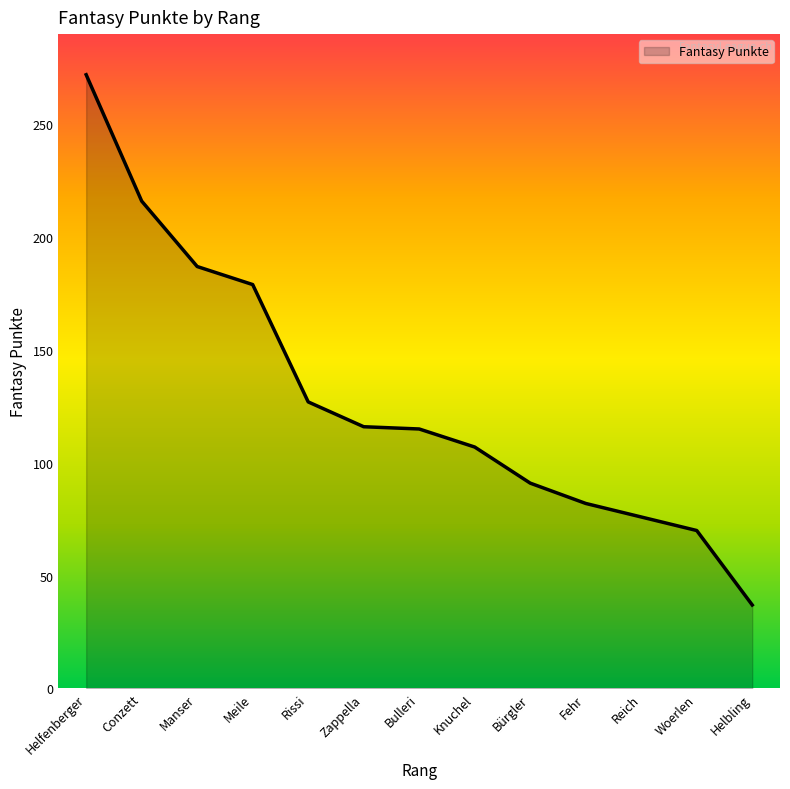

Count the number of categories in the chart.

13